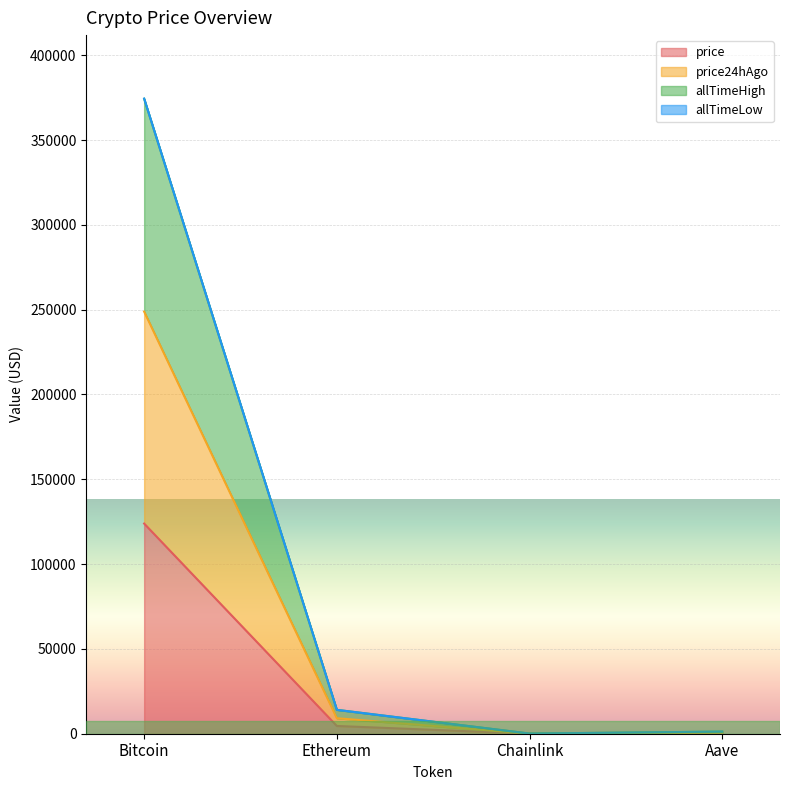

Which series has the largest total across all categories?

allTimeHigh